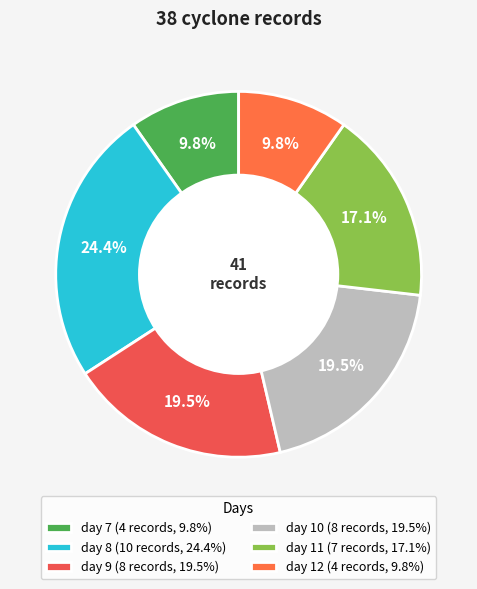

How many slices are in this pie chart?

6